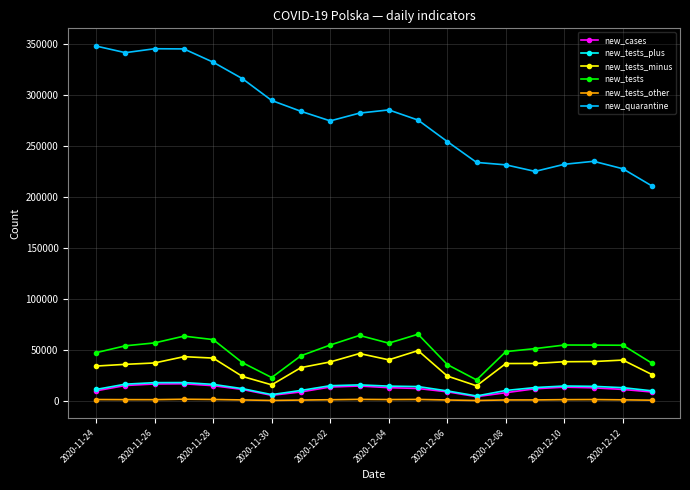

True or false: new_cases and new_tests_plus intersect in this chart.

False